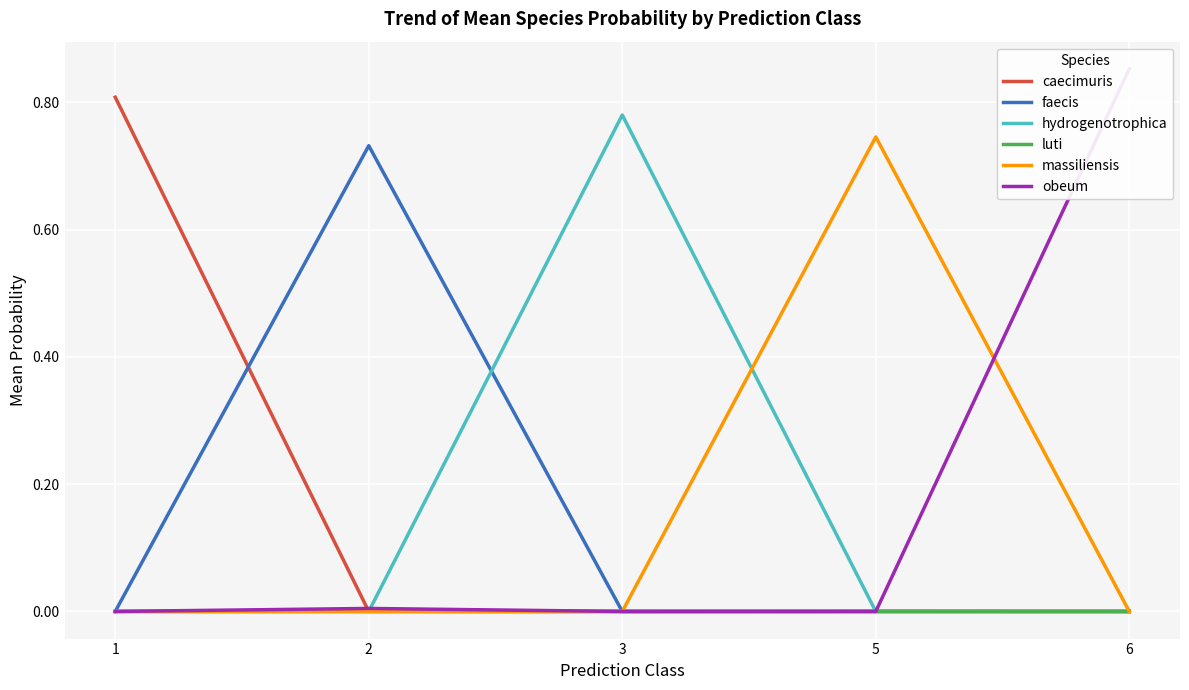

At which label does luti reach its minimum?

1